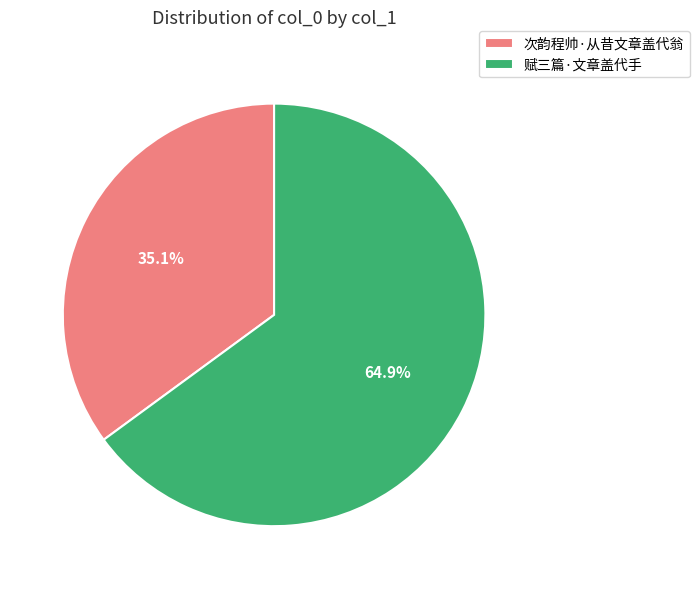

Count the number of slices in the pie.

2